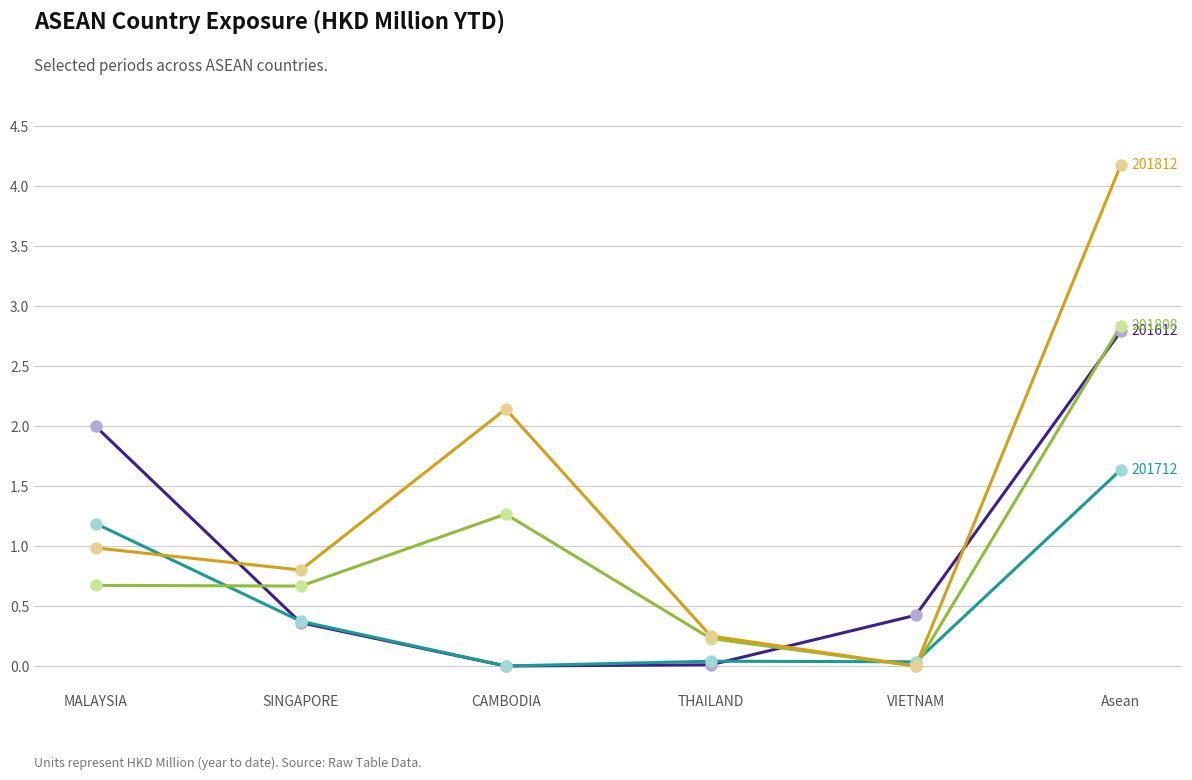

What is the difference between the highest and lowest values at Asean?

2.5